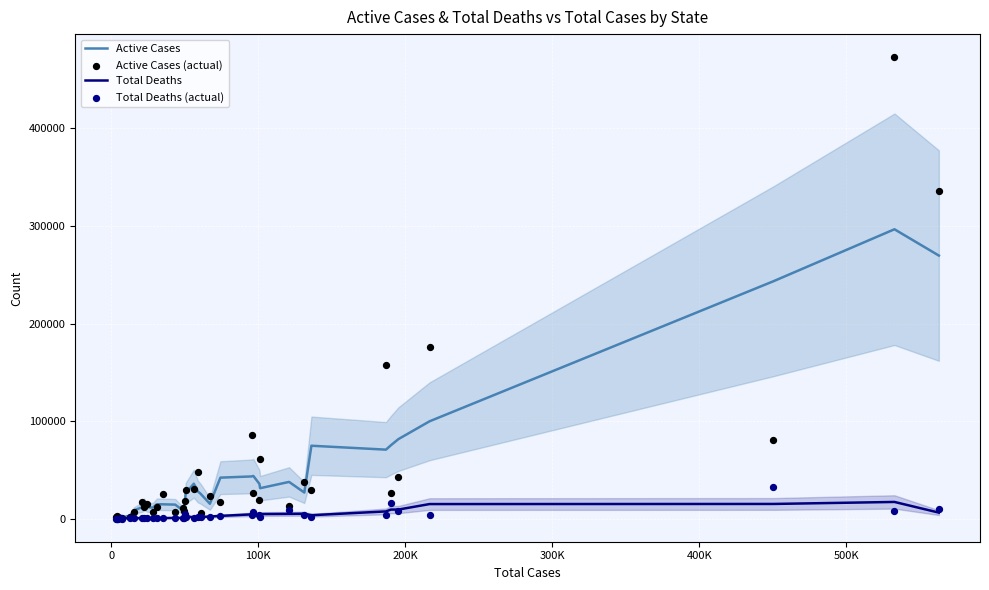

What is the highest value of the Total Deaths series?

17135.3